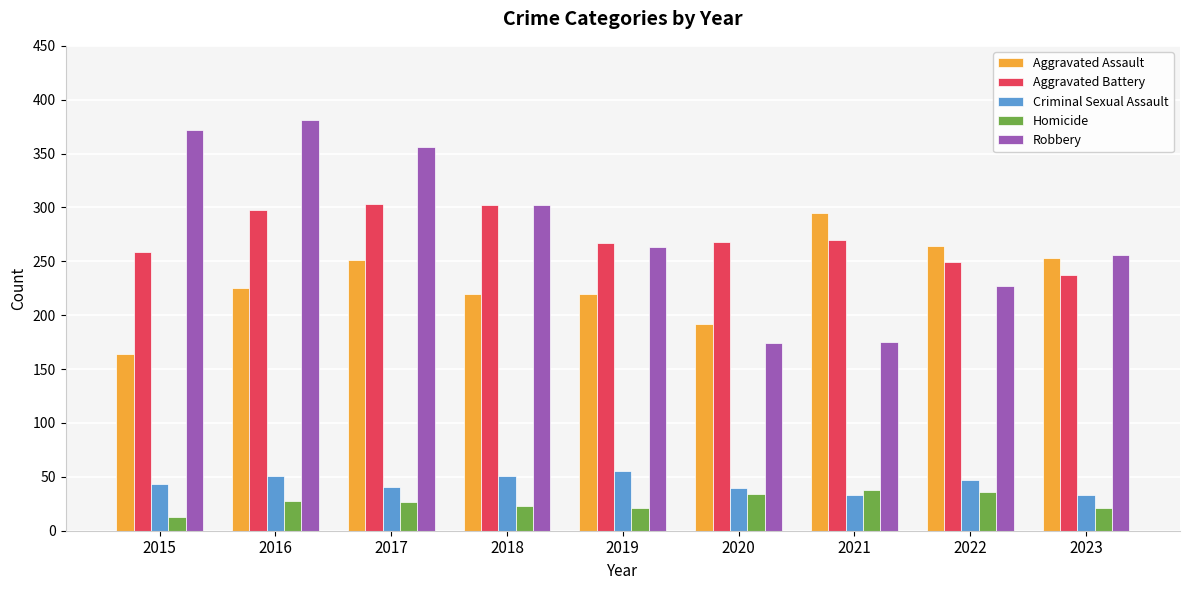

How many bars are there in total?

45